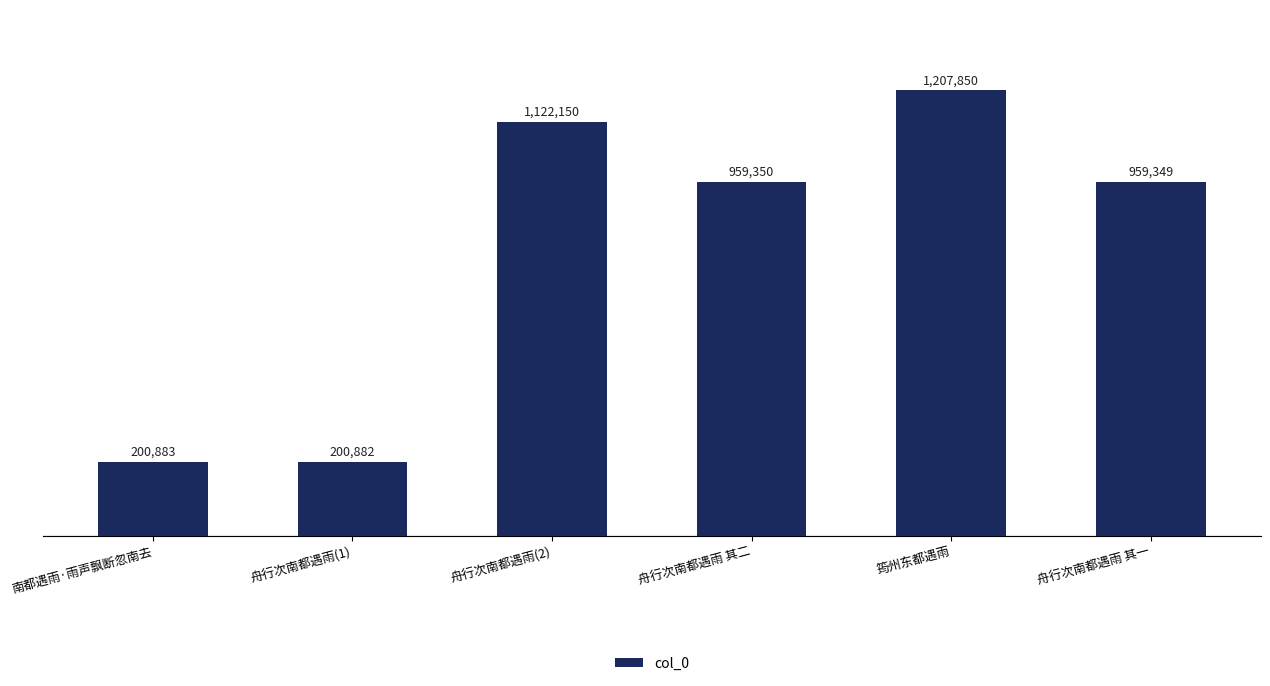

Read the value at 舟行次南都遇雨(1), to the nearest 50.

200900